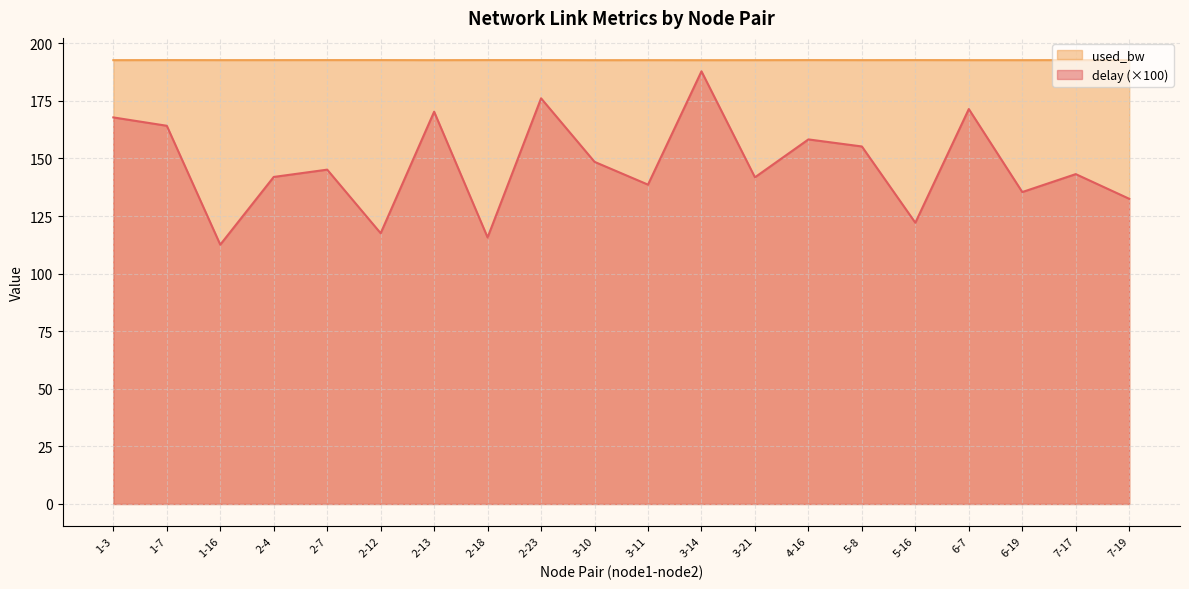

The value of used_bw at 3-11 is 321.7. True or false?

False